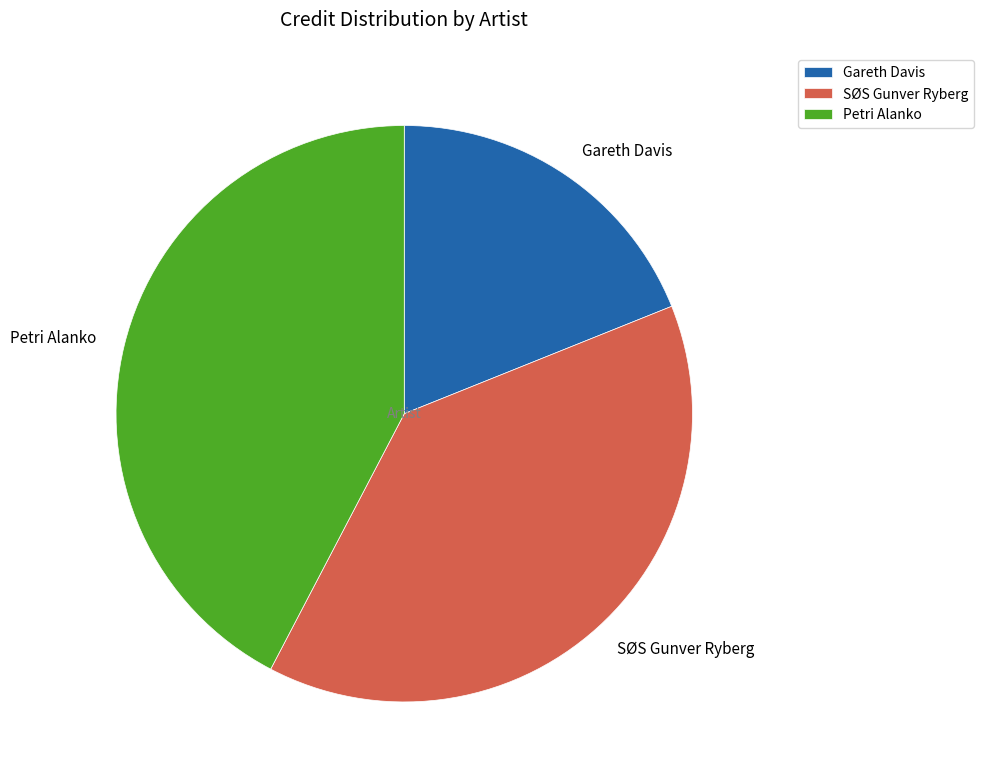

What is the ratio of the value at Petri Alanko to the value at SØS Gunver Ryberg?

1.1